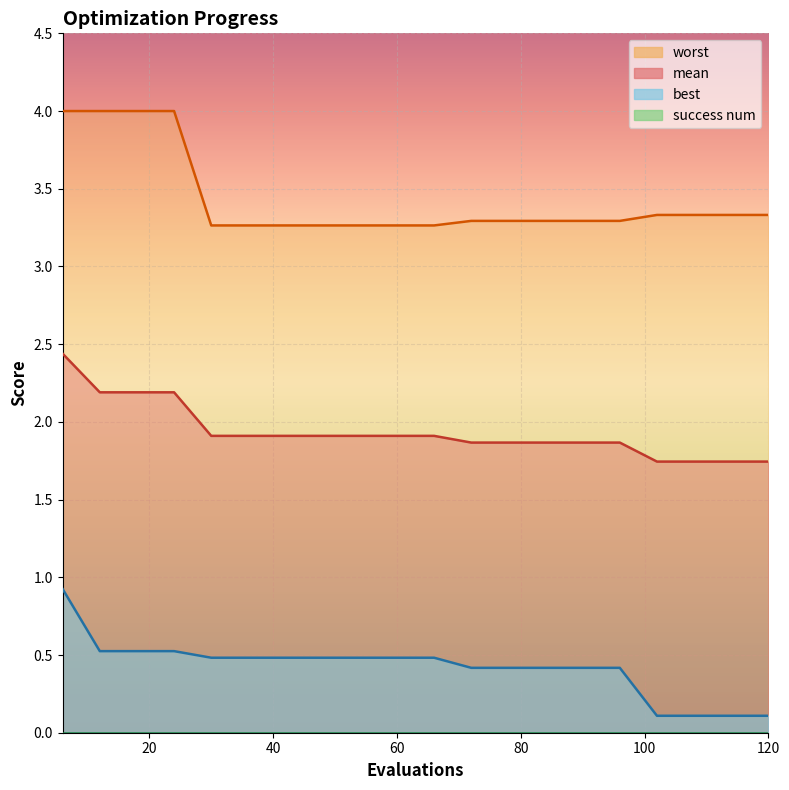

What is the highest value of the best series?

0.9